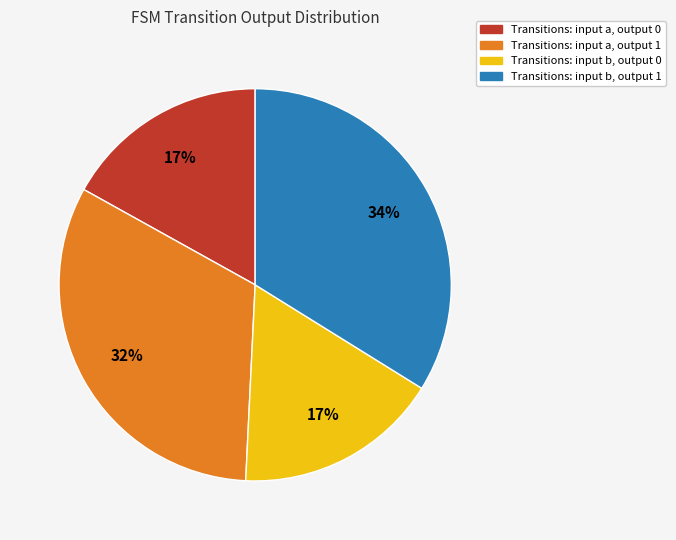

To the nearest percent, what is the difference between the largest and smallest slice percentages?

17%